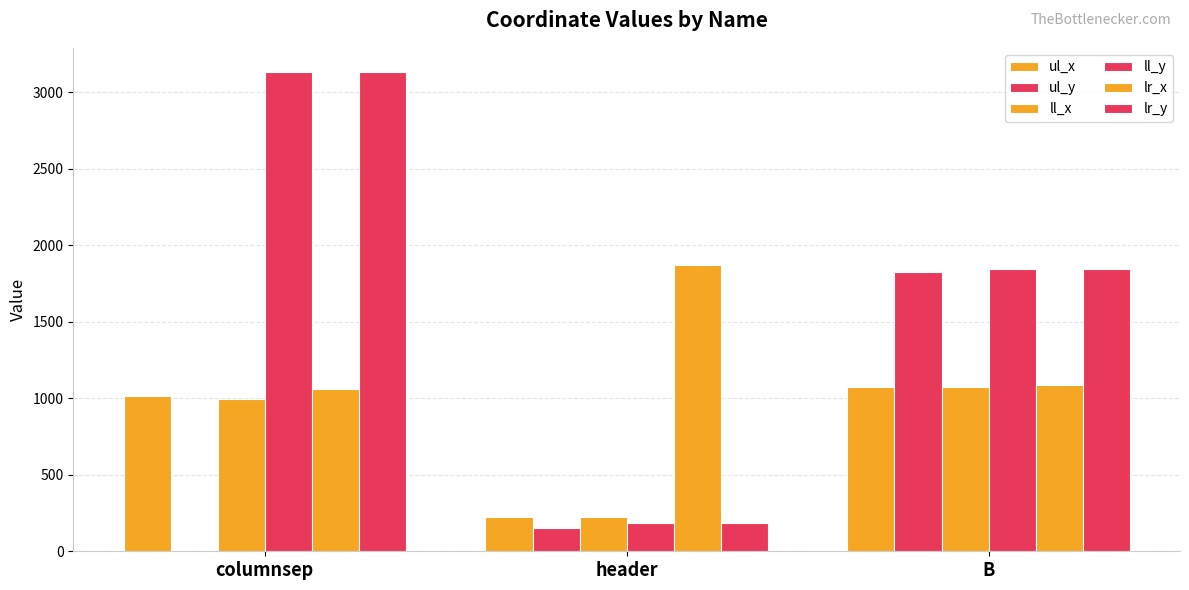

How many positive values does the ul_y series have?

2